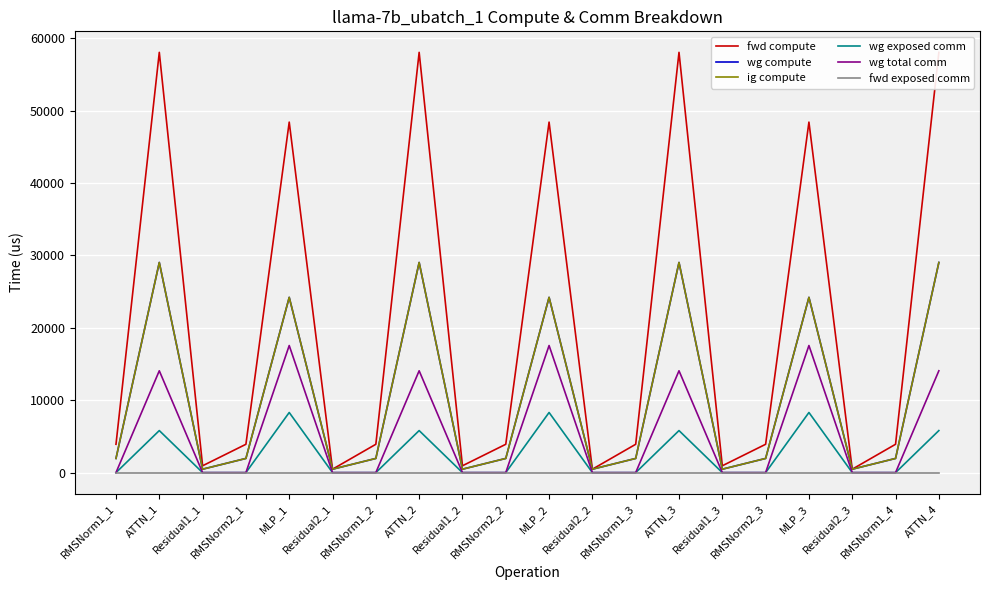

Between ATTN_1 and Residual2_1, which series saw the biggest shift?

fwd compute